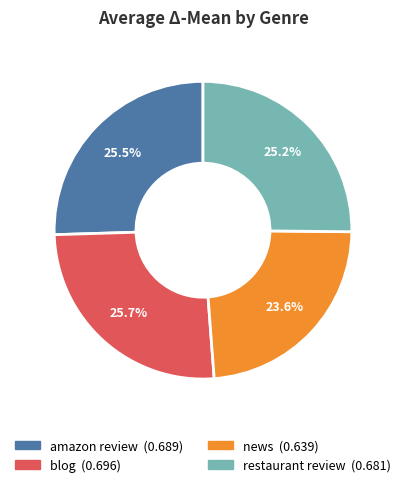

What percentage is the restaurant review slice, to the nearest percent?

25%